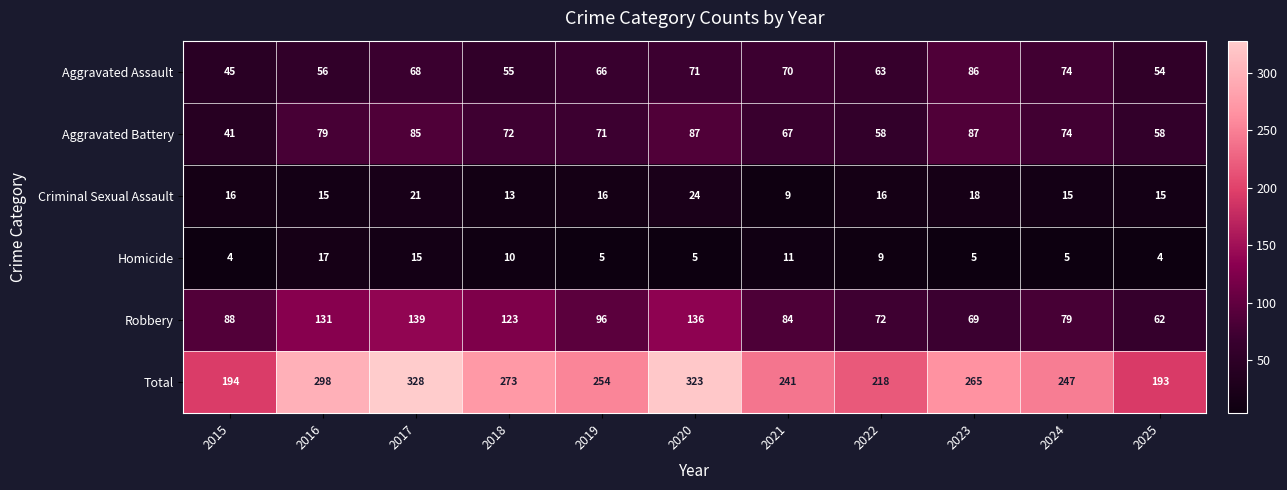

List the series in order of their peak value, highest first.

Total, Robbery, Aggravated Battery, Aggravated Assault, Criminal Sexual Assault, Homicide